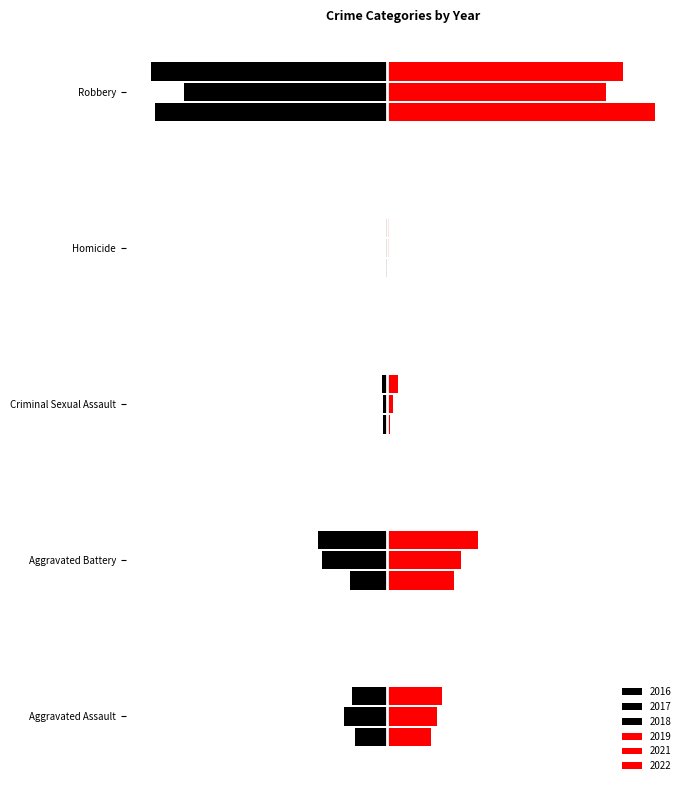

What is the smallest value displayed?

-520